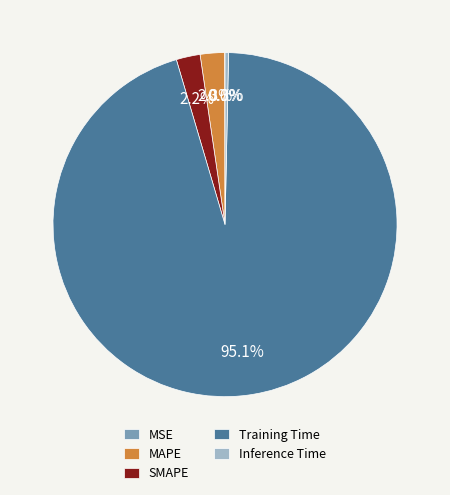

Which slice is the largest?

Training Time